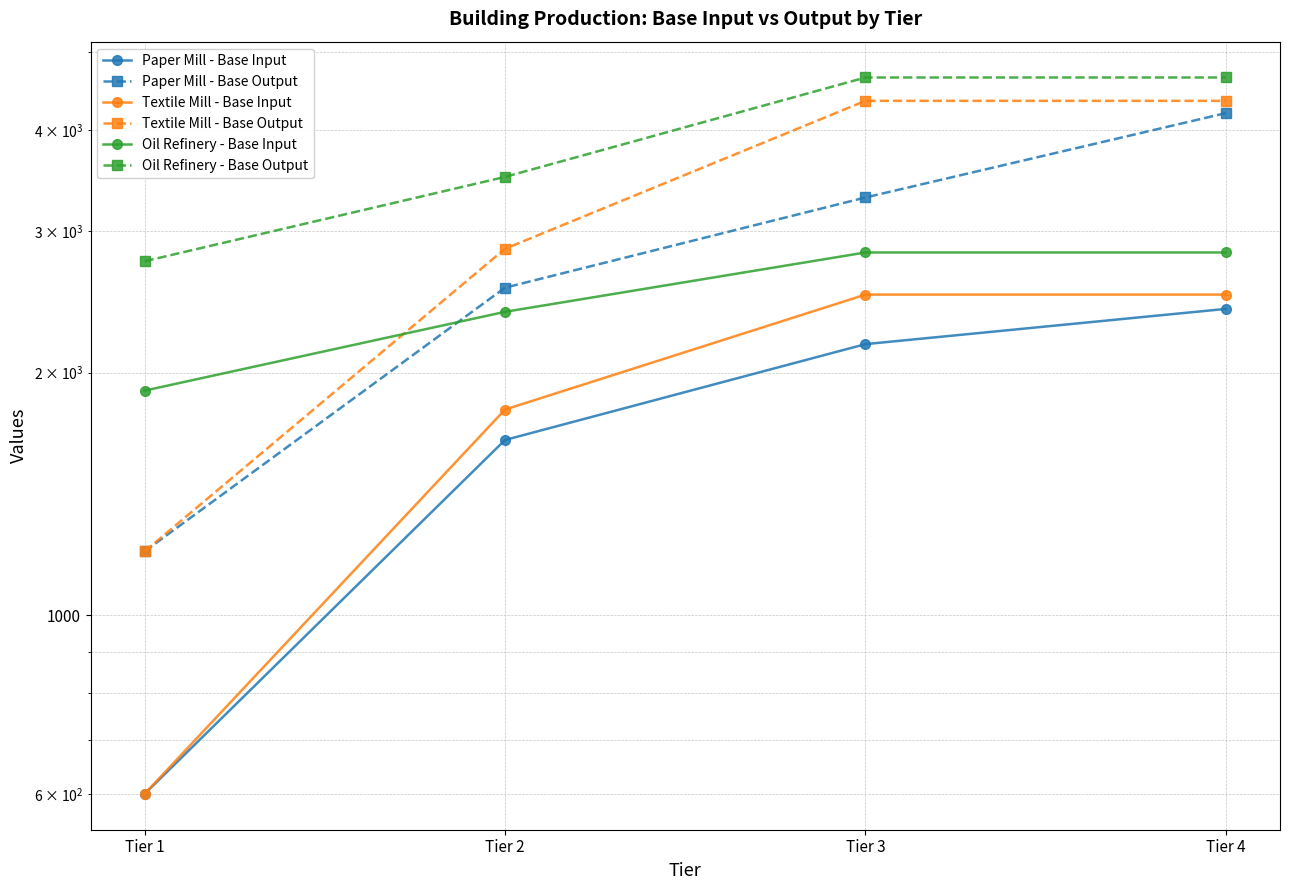

True or false: Oil Refinery - Base Output and Textile Mill - Base Output cross at least once.

False